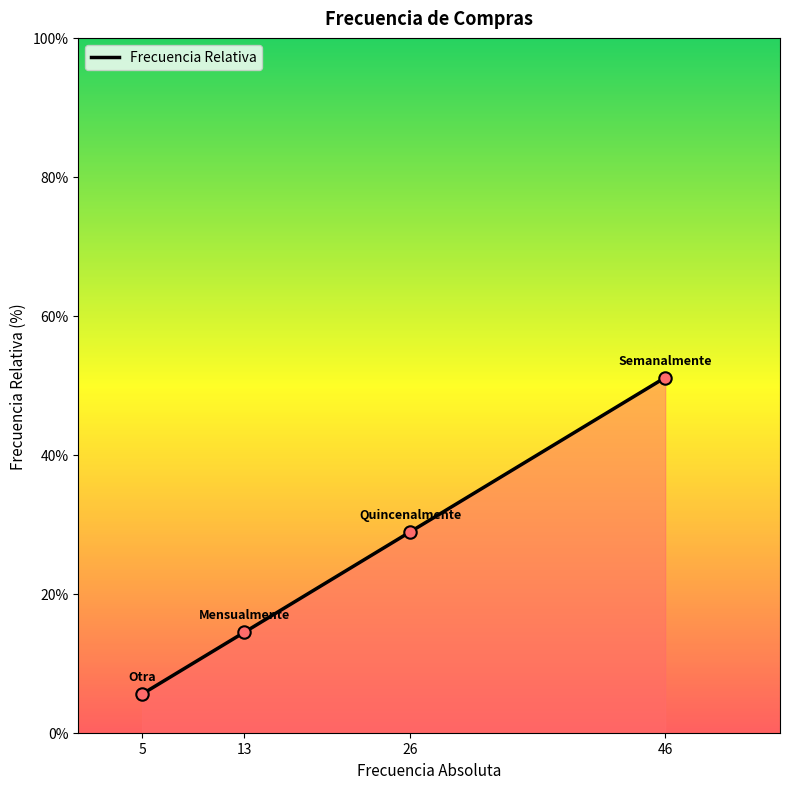

What is the ratio of the value at 26 to the value at 13?

2.0